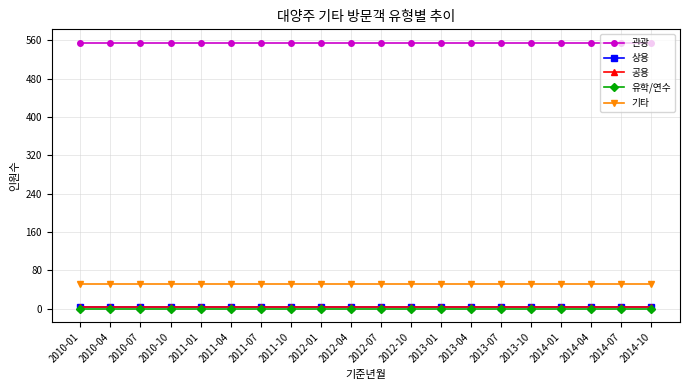

True or false: 기타 has a value of 52 at 2011-04.

True